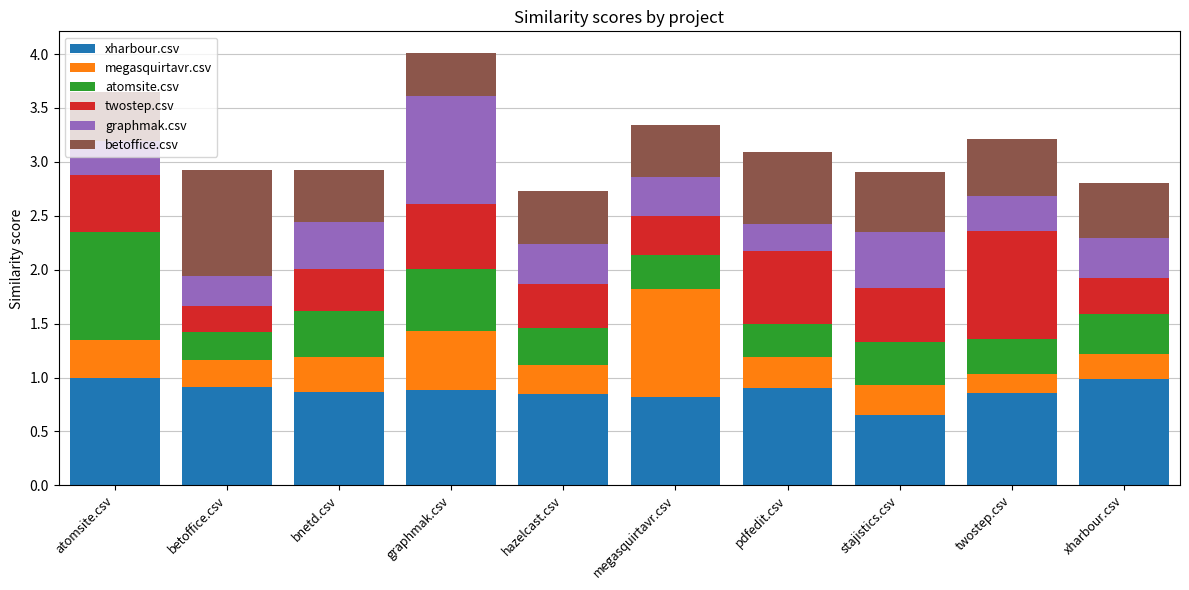

What is the highest value of the xharbour.csv series?

1.0